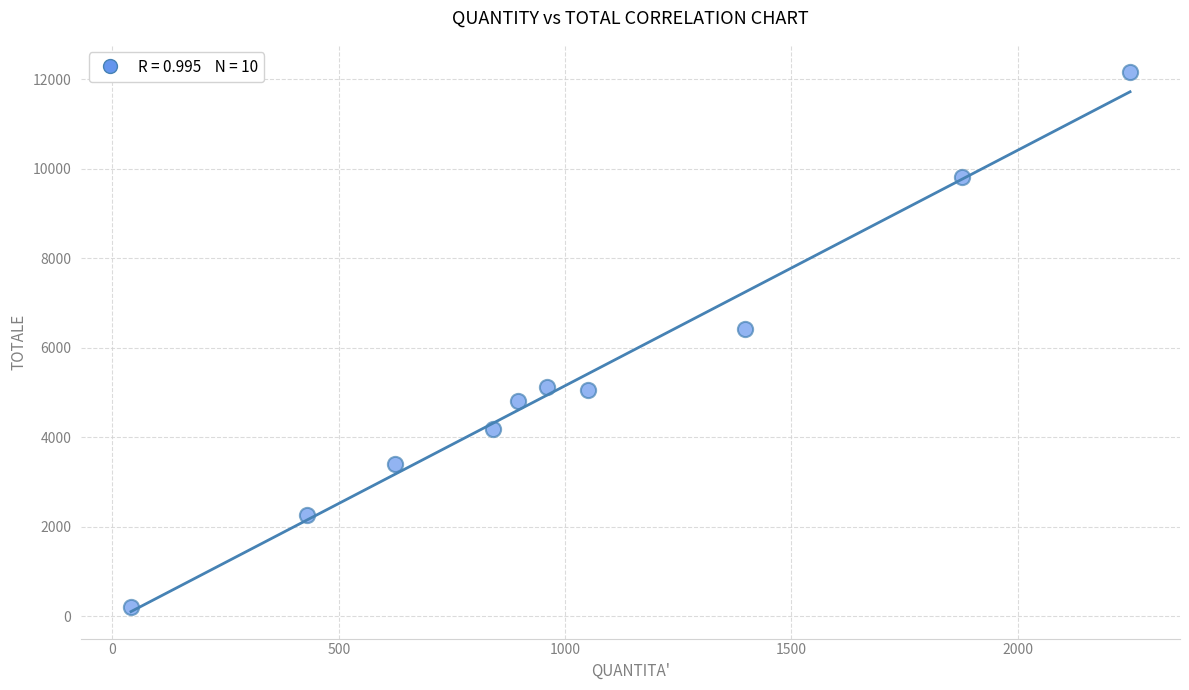

What is the average X value?

1036.1